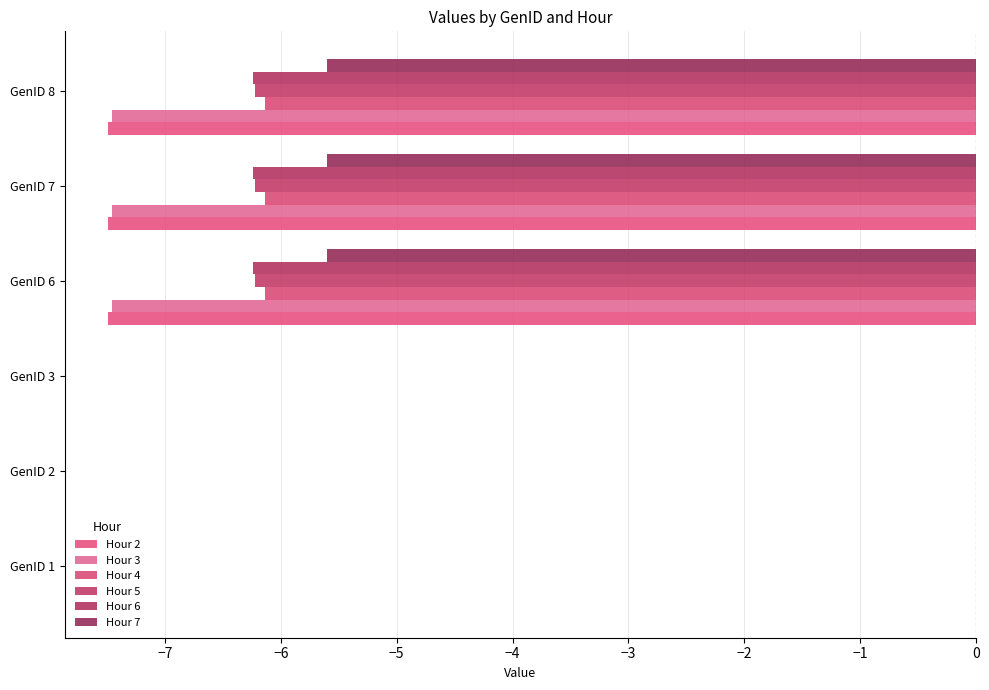

How many series are shown in this chart?

6